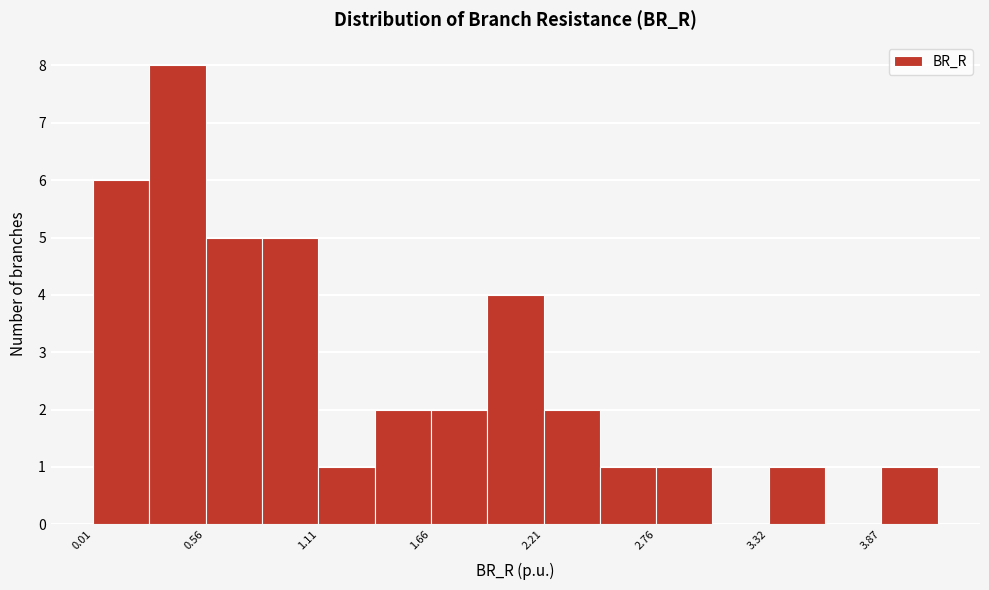

Around what value on the x-axis is the tallest bar? Give the approximate position of its centre, as read against the axis.

0.4